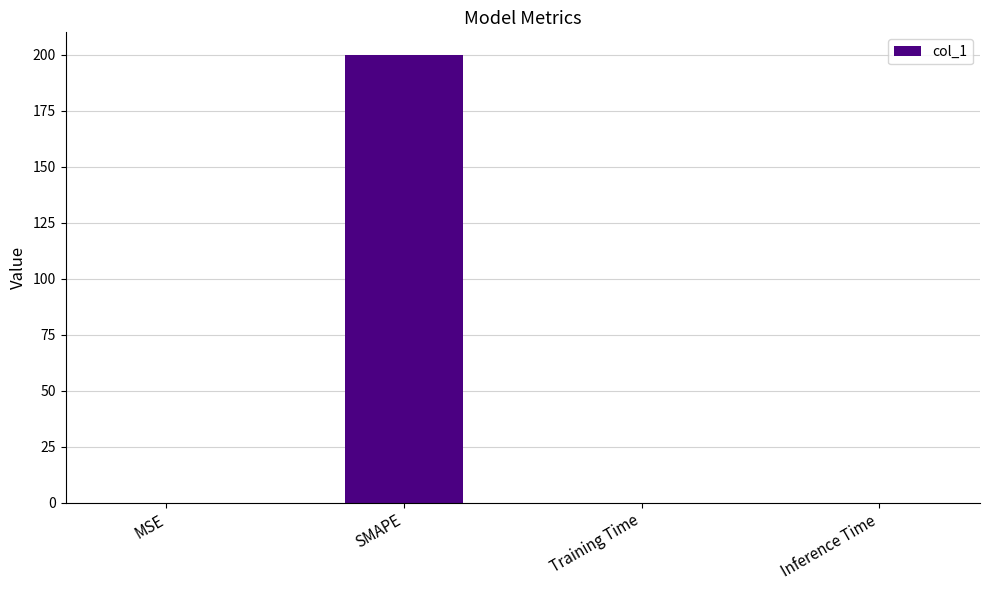

What is the difference between the values at SMAPE and Inference Time?

200.0